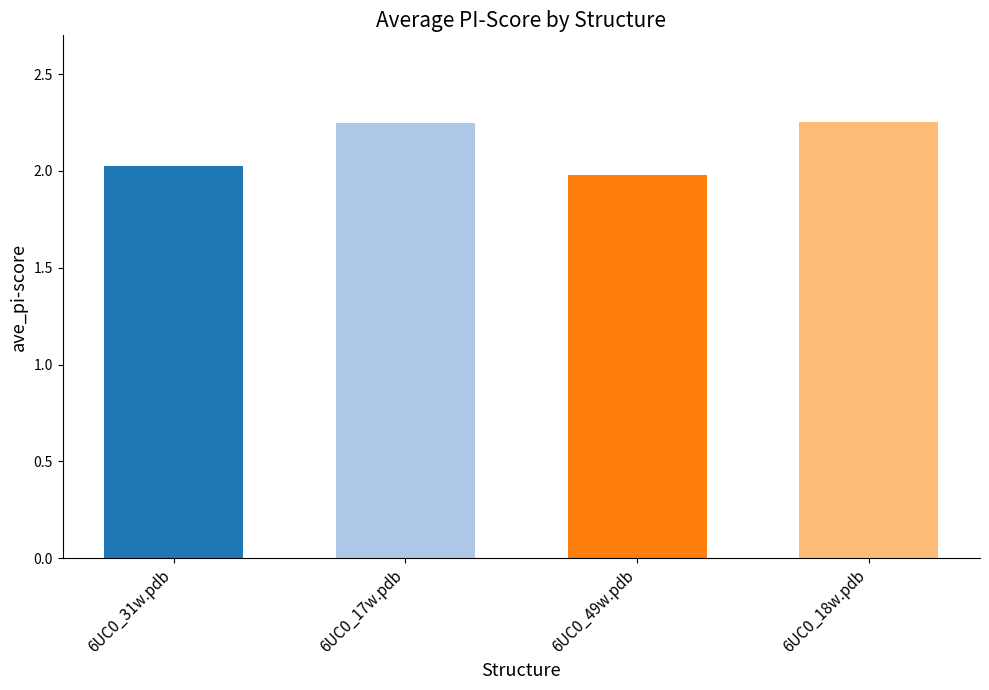

Approximately how many times larger is the value at 6UC0_17w.pdb compared to 6UC0_18w.pdb?

1.0